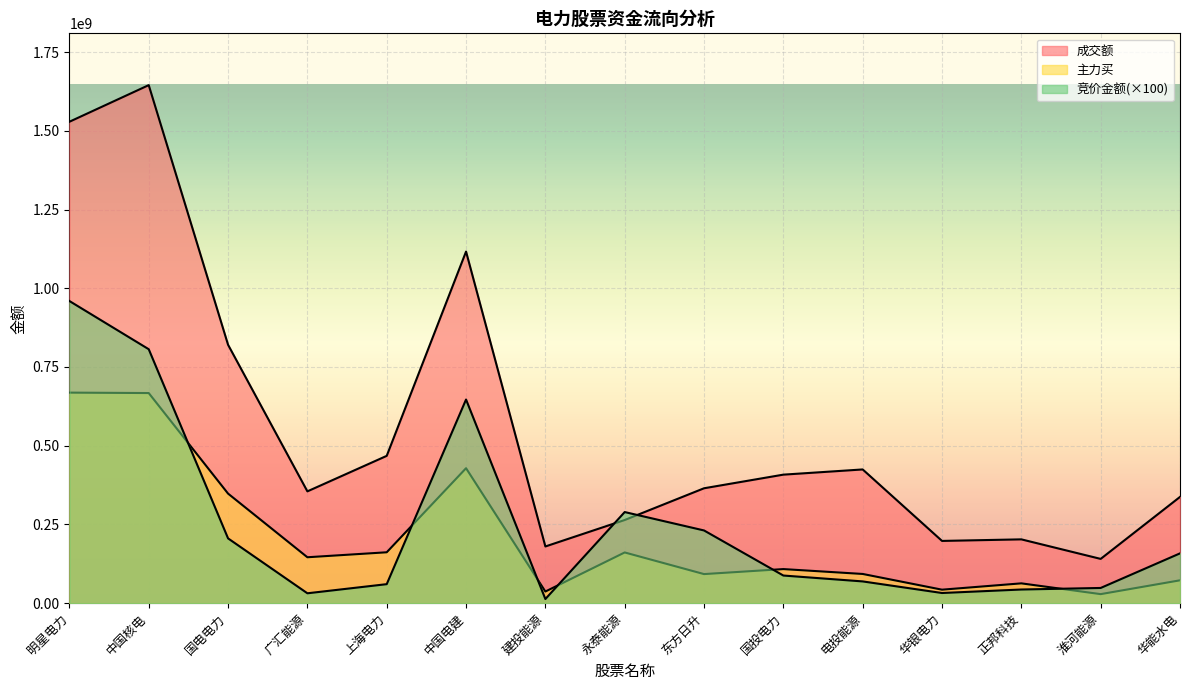

What is the difference between the maximum and minimum values in the 成交额 series?

1504437938